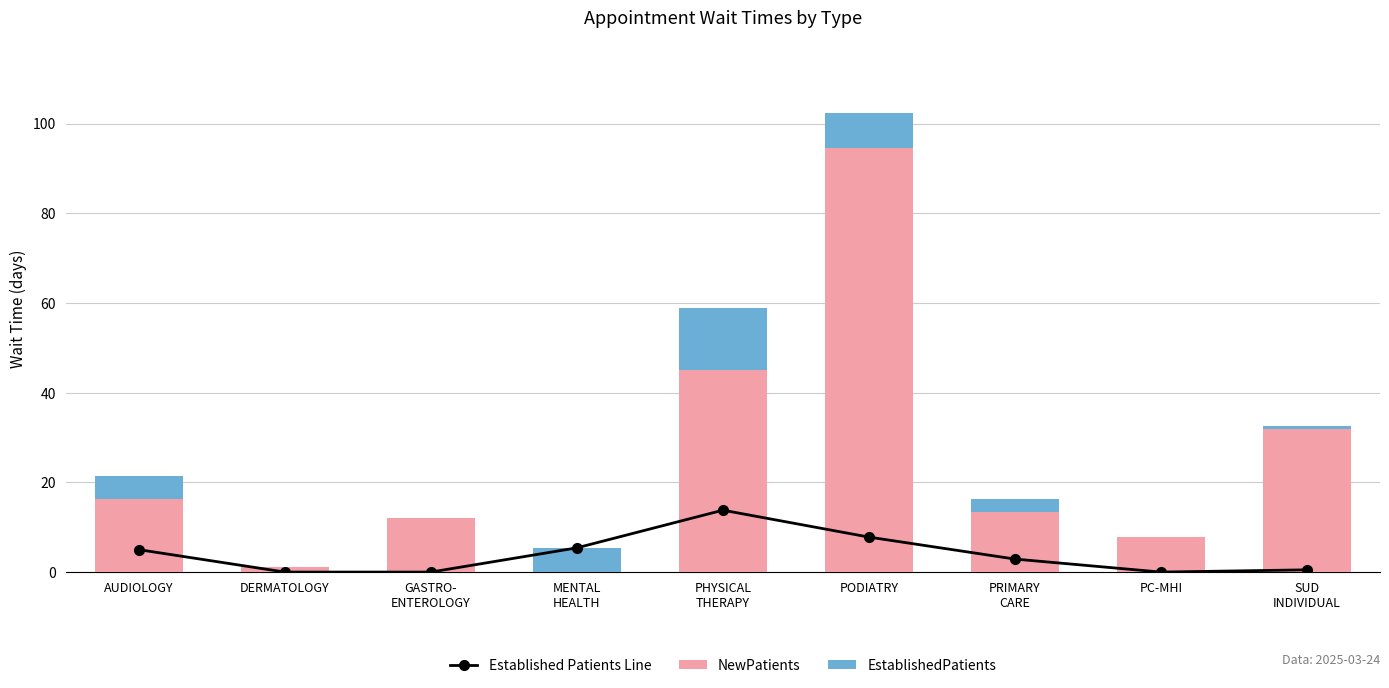

What is the sum of the EstablishedPatients values at PHYSICAL
THERAPY and PRIMARY
CARE?

16.7